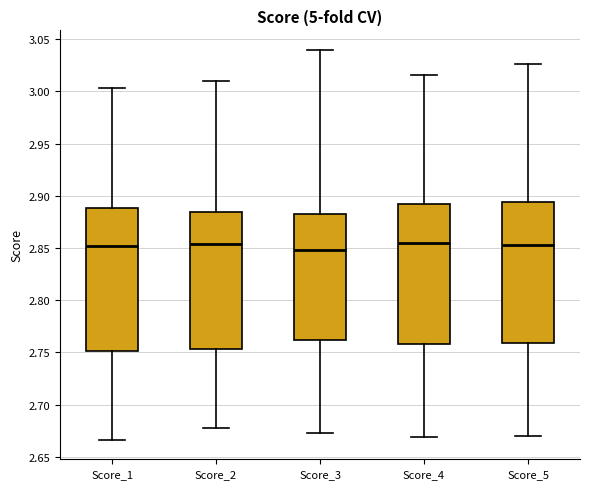

Where is the upper edge of the box for Score_5 on the y-axis? The values are not printed on the chart, so give them approximately, as read against the axis.

2.895